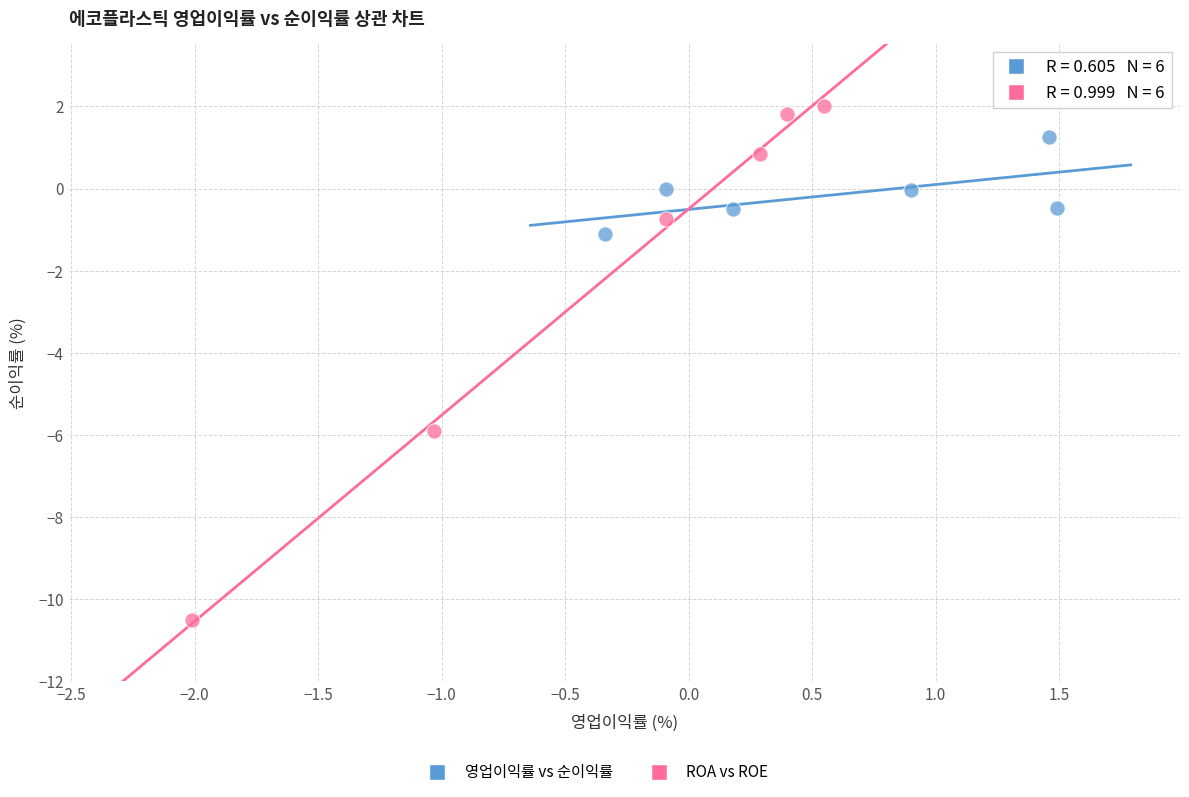

Which series has the widest spread of Y values?

ROA vs ROE